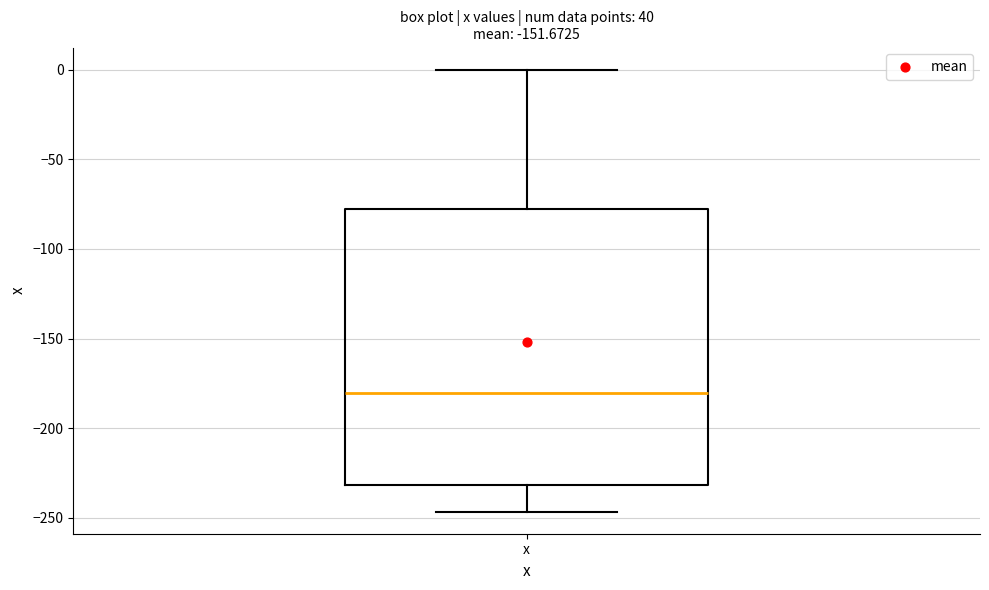

Where does the median line of the box for x sit on the y-axis? The values are not printed on the chart, so give them approximately, as read against the axis.

-180